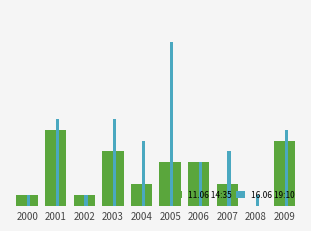

Rank the series by their maximum value, from highest to lowest.

16.06 19:10, 11.06 14:35